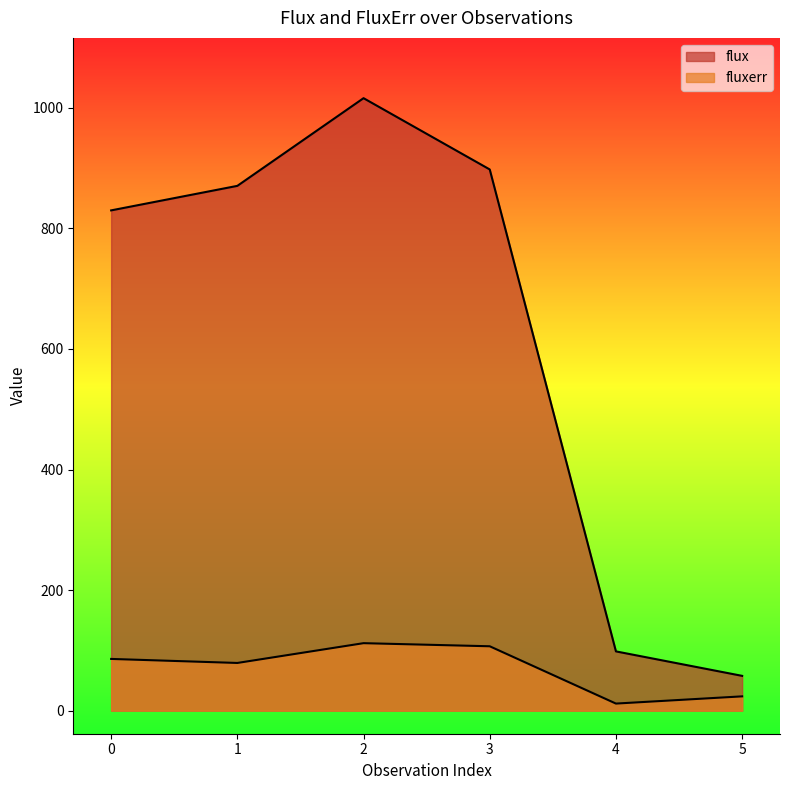

How many lines are shown in the chart?

2